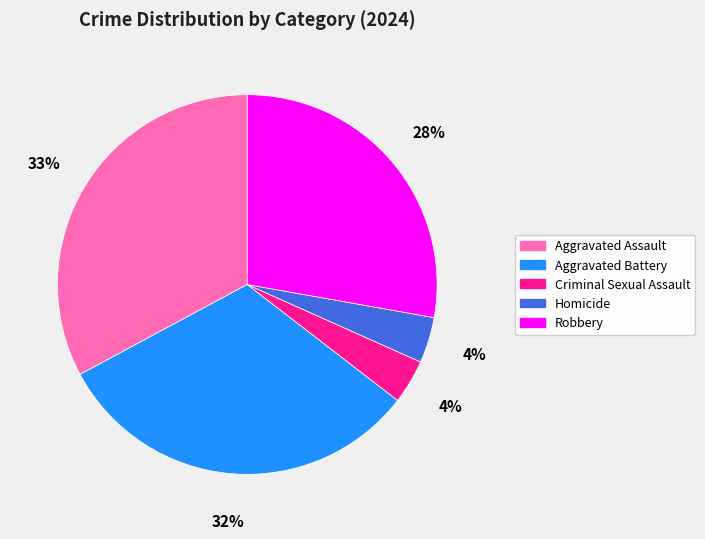

Is there a majority slice in this chart?

No